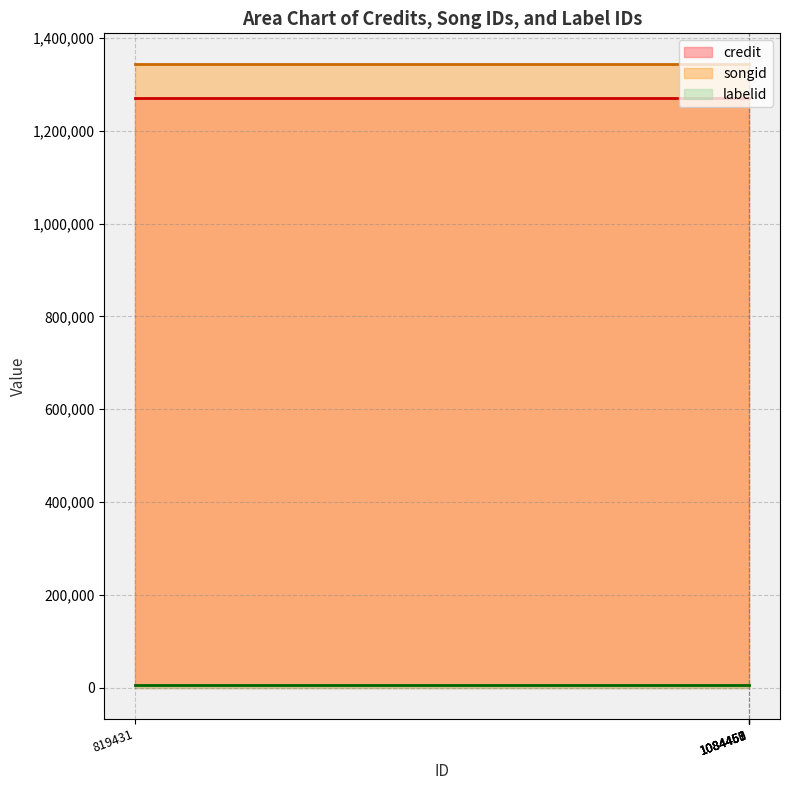

List the series in order of their peak value, highest first.

songid, credit, labelid